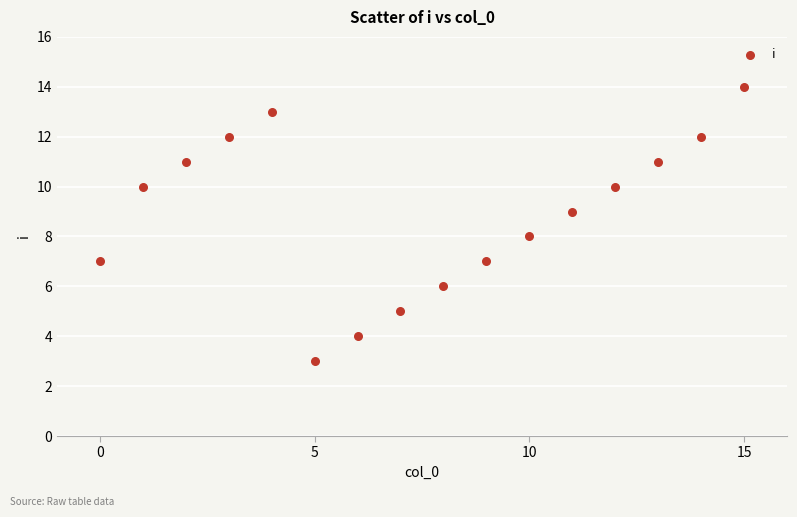

What is the range of Y values (max minus min)?

11